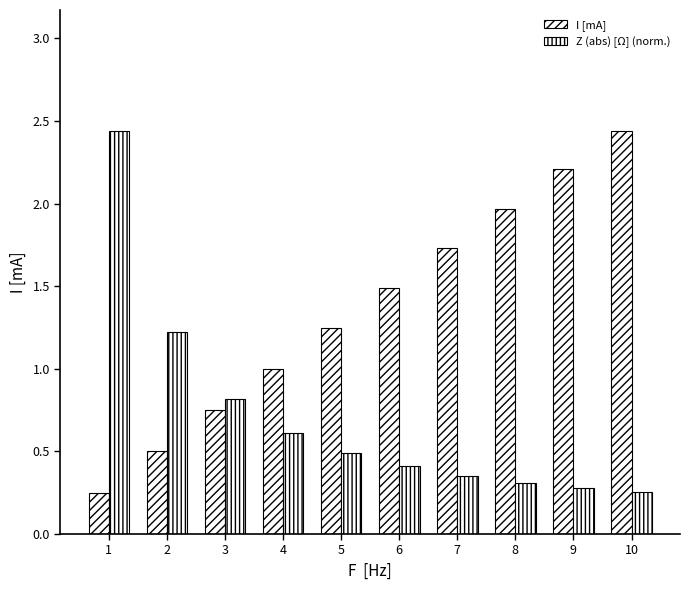

What is the minimum value for I [mA]?

0.2